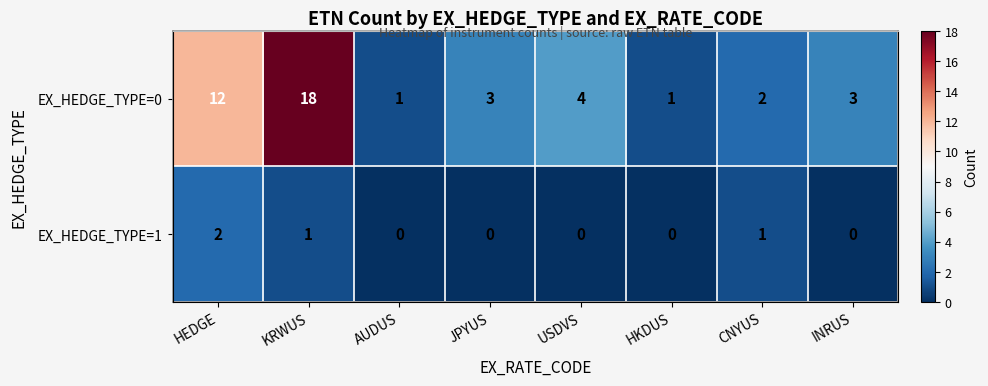

Is it true that EX_HEDGE_TYPE=0 equals 4 at USDVS?

True